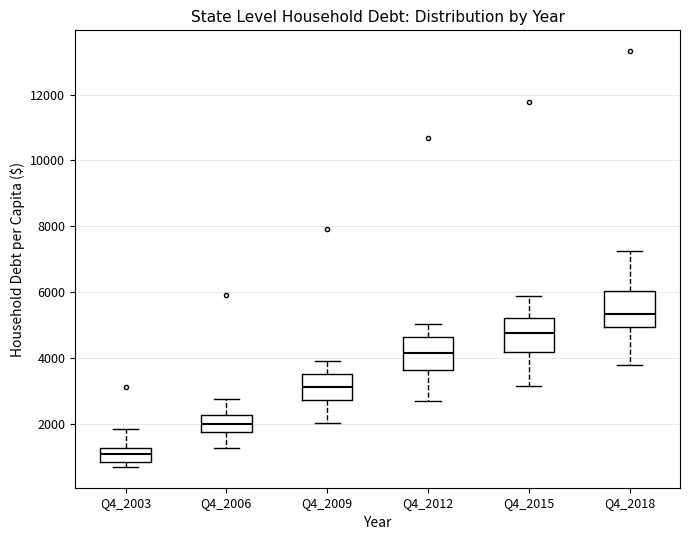

Which box's median line is the lowest?

Q4_2003